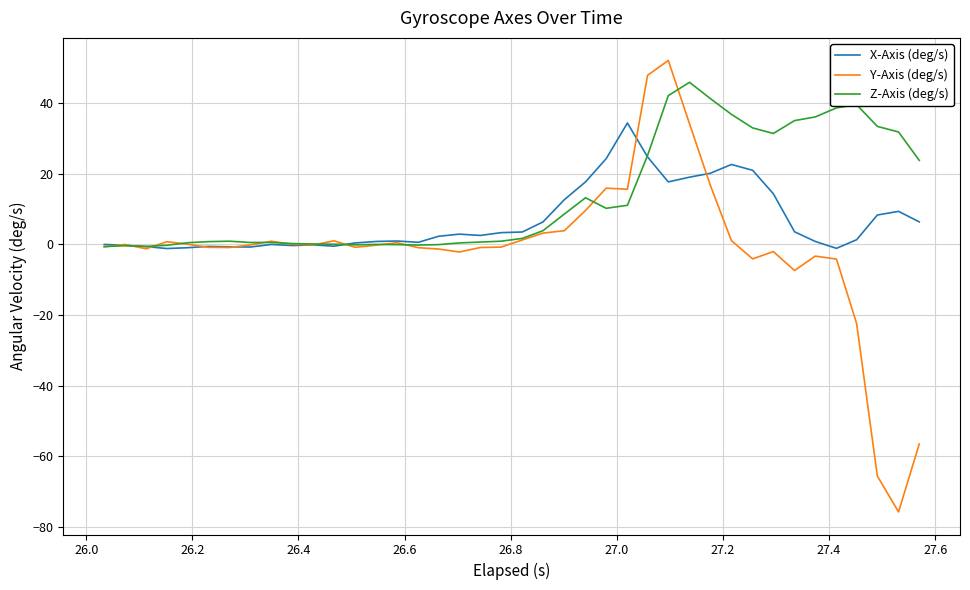

What are all the series names shown in the legend?

X-Axis (deg/s), Y-Axis (deg/s), Z-Axis (deg/s)